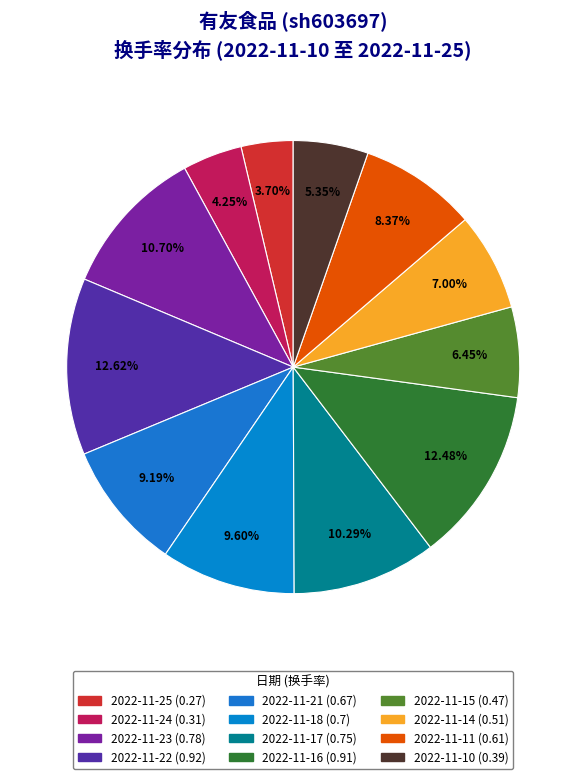

Combined, what portion of the pie is 2022-11-15 and 2022-11-24?

10.7%